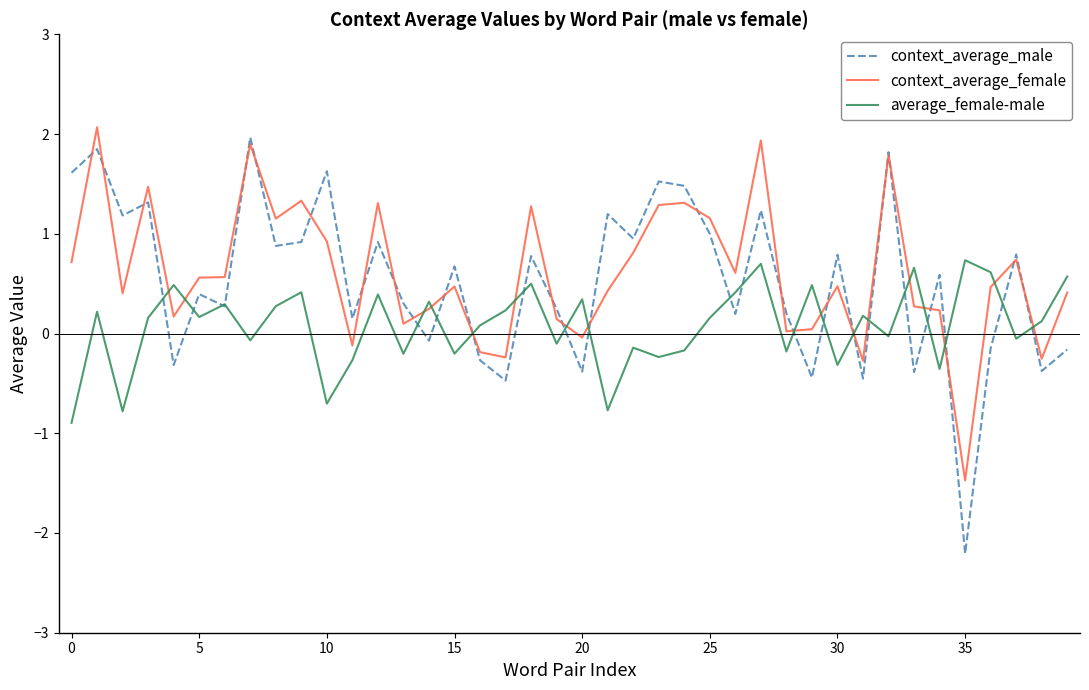

After their last crossing, which series has the higher values: context_average_female or average_female-male?

average_female-male